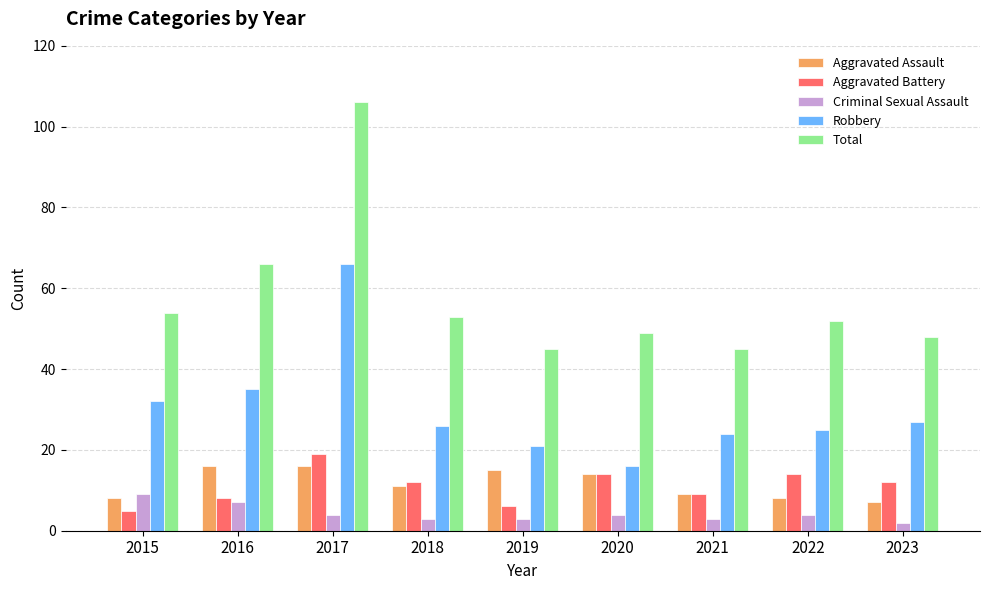

How many values in the Criminal Sexual Assault series are below 4?

4